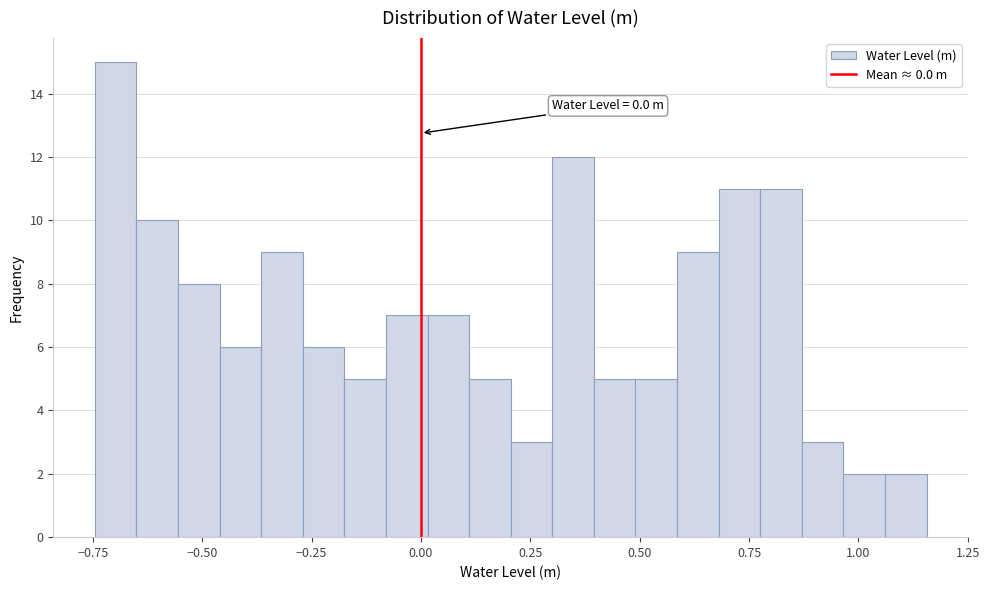

Read against the x-axis, roughly where is the centre of the tallest bar?

-0.70